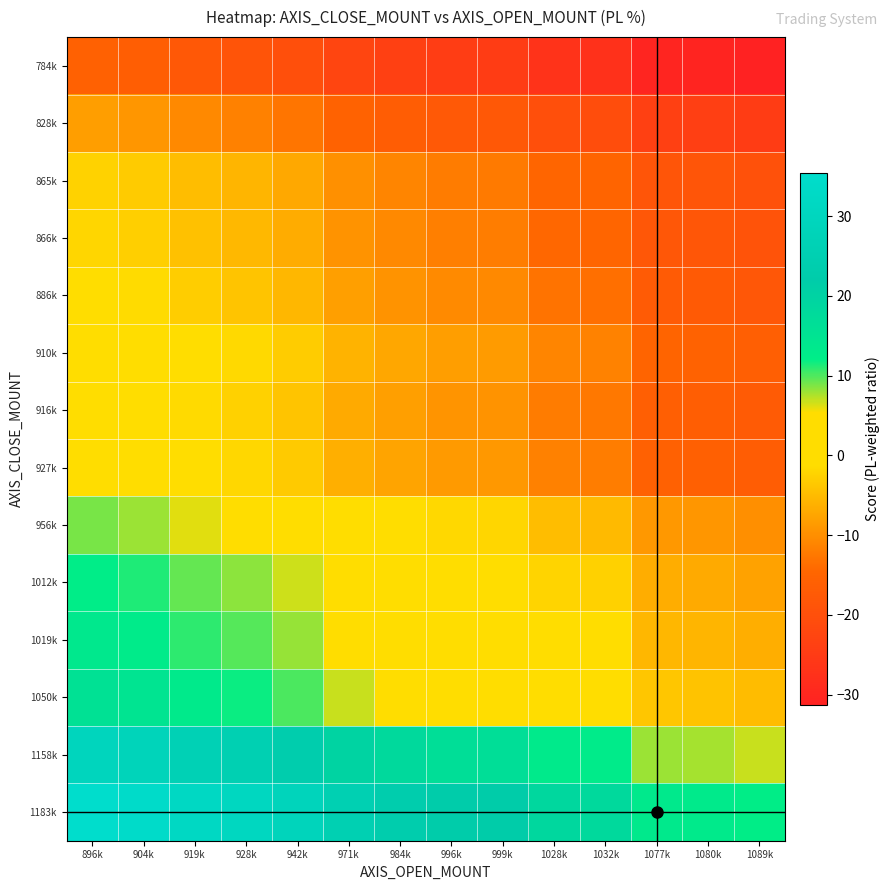

List the series in order of their peak value, lowest first.

784k, 828k, 865k, 866k, 886k, 916k, 927k, 910k, 956k, 1012k, 1019k, 1050k, 1158k, 1183k